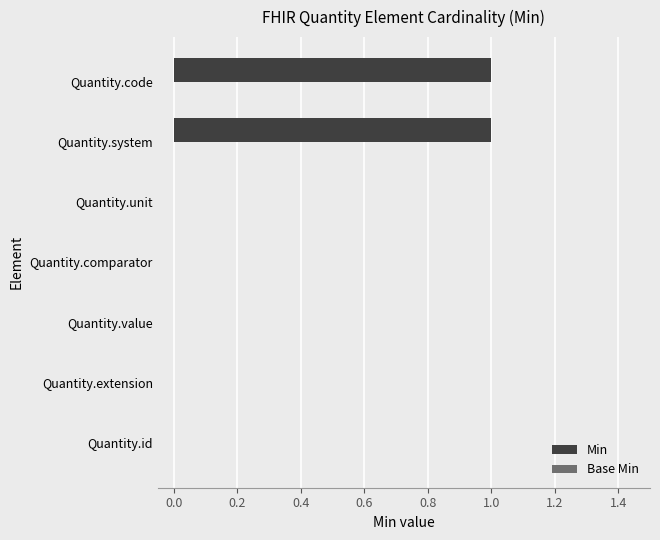

The chart shows a value of -1 at Quantity.extension. True or false?

False